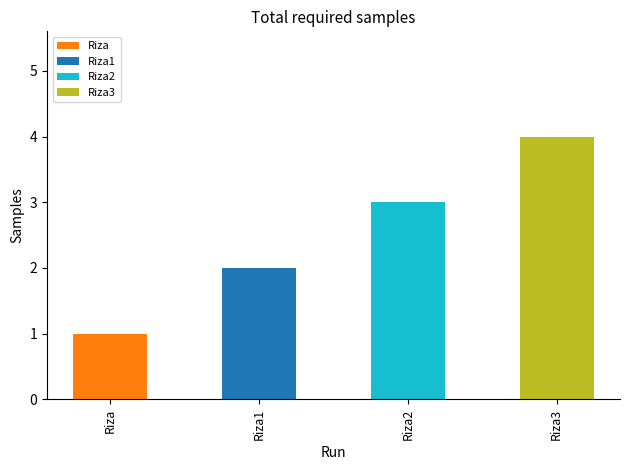

What is the approximate value at Riza1?

2